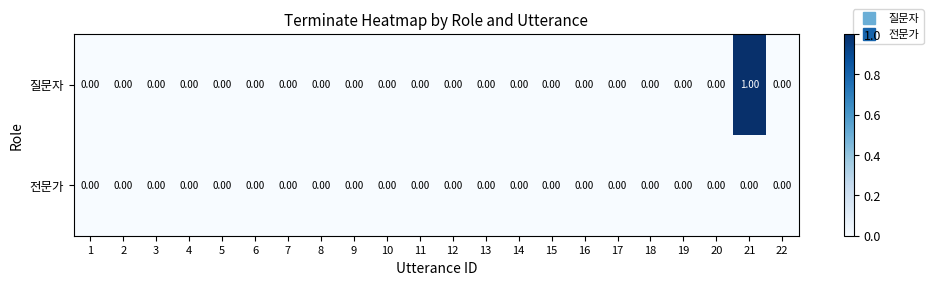

At which category is the sum across all series the highest?

21